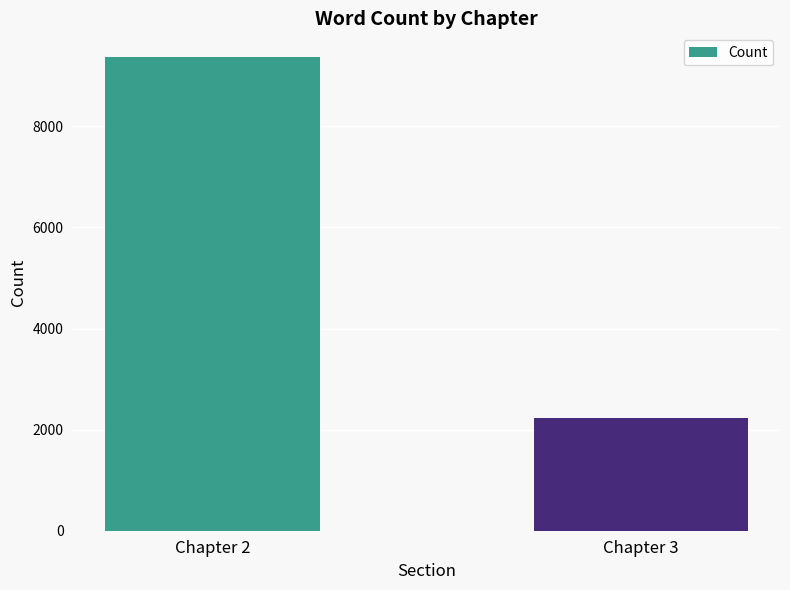

Read the value at Chapter 3, to the nearest 10.

2240